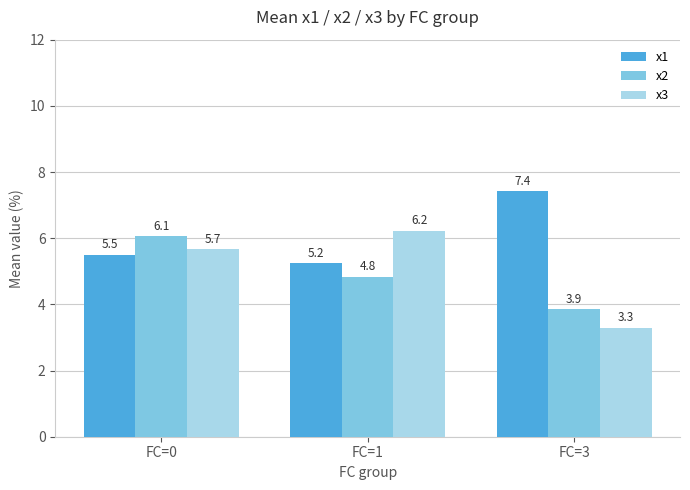

Is it true that x2 equals 6.1 at FC=0?

True